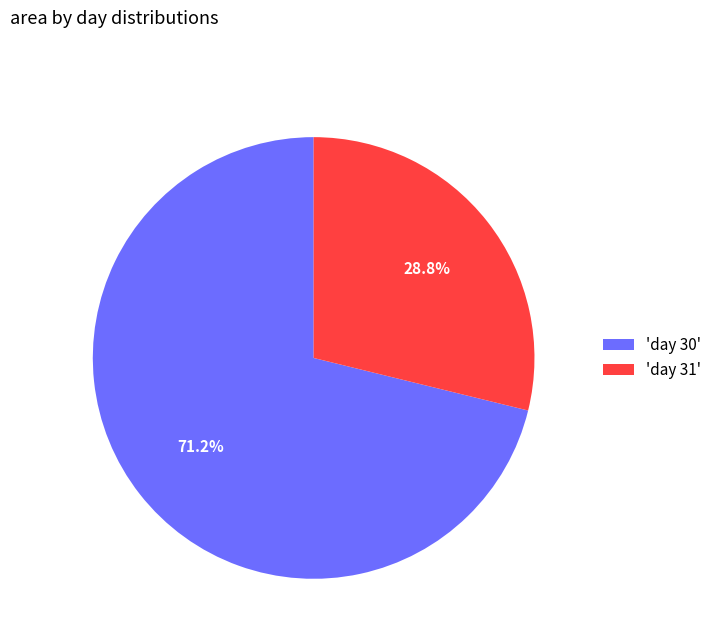

Count the number of slices in the pie.

2